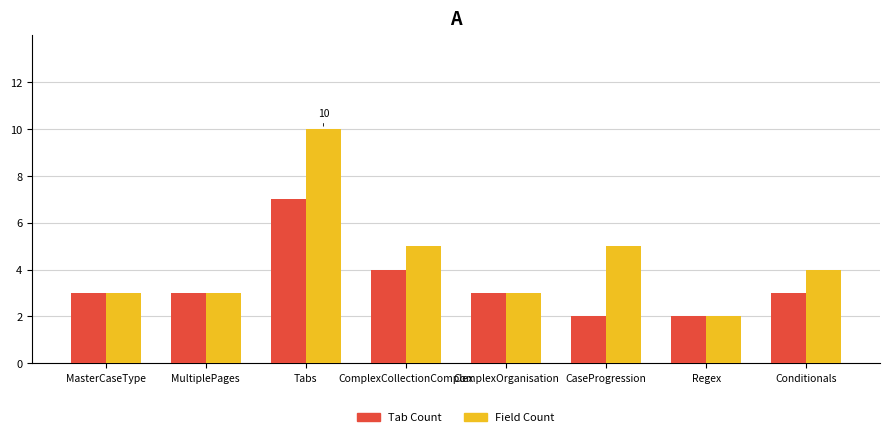

What is the sum of the Tab Count values at Regex and CaseProgression?

4